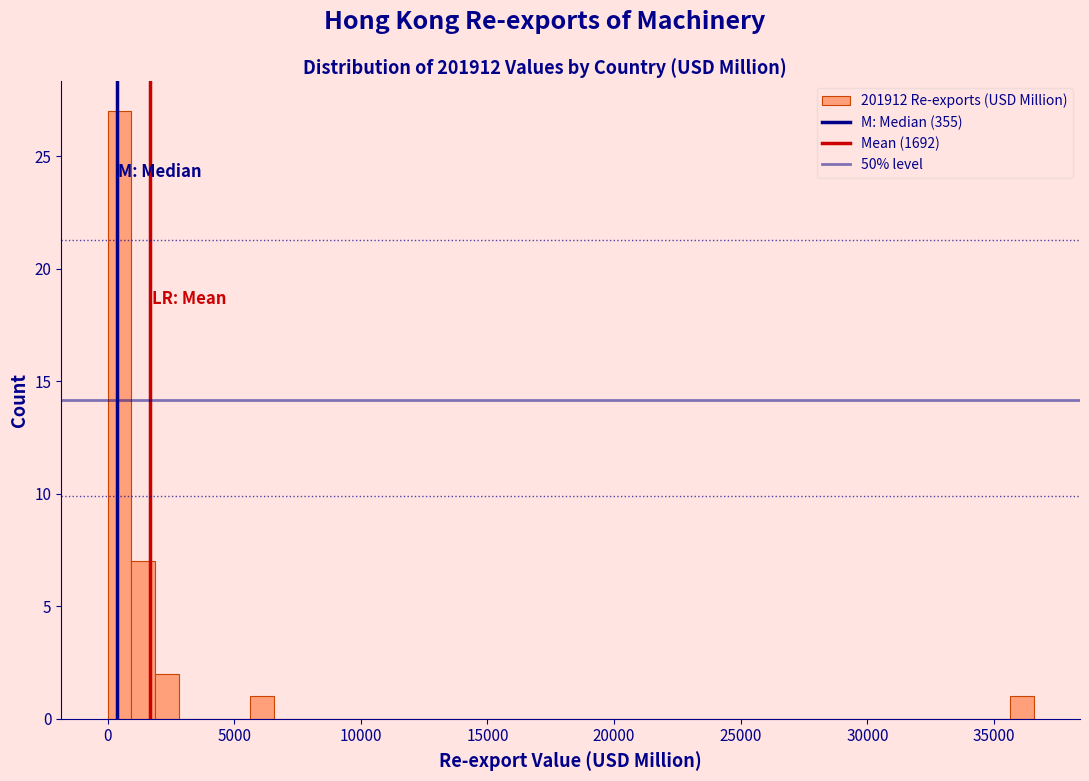

Read against the x-axis, roughly where is the centre of the tallest bar?

500